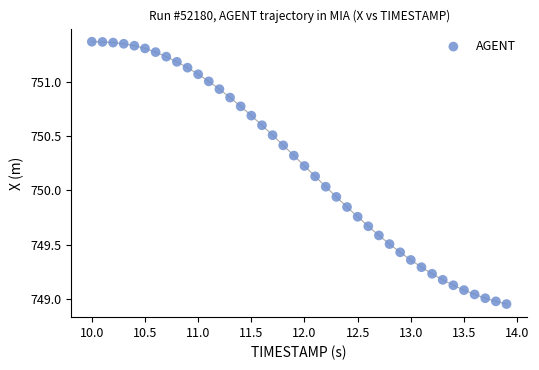

What is the range of X values (max minus min)?

3.9